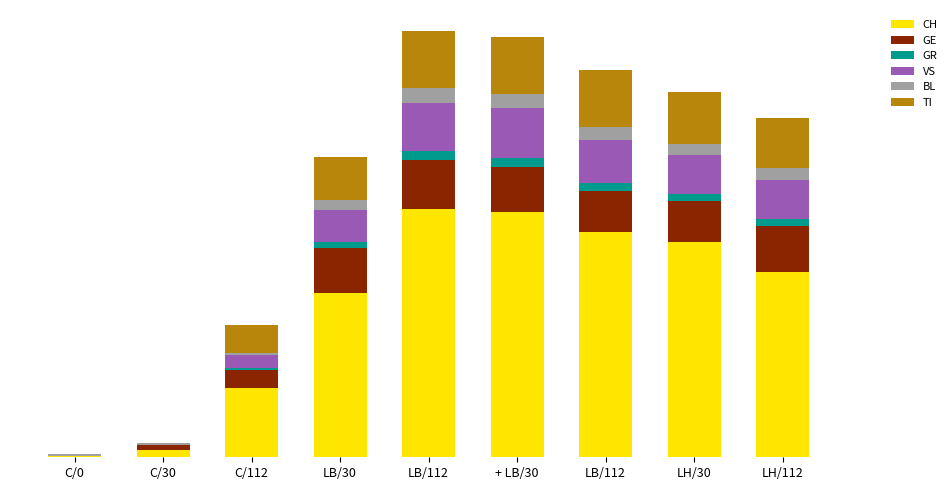

What are all the series names shown in the legend?

CH, GE, GR, VS, BL, TI